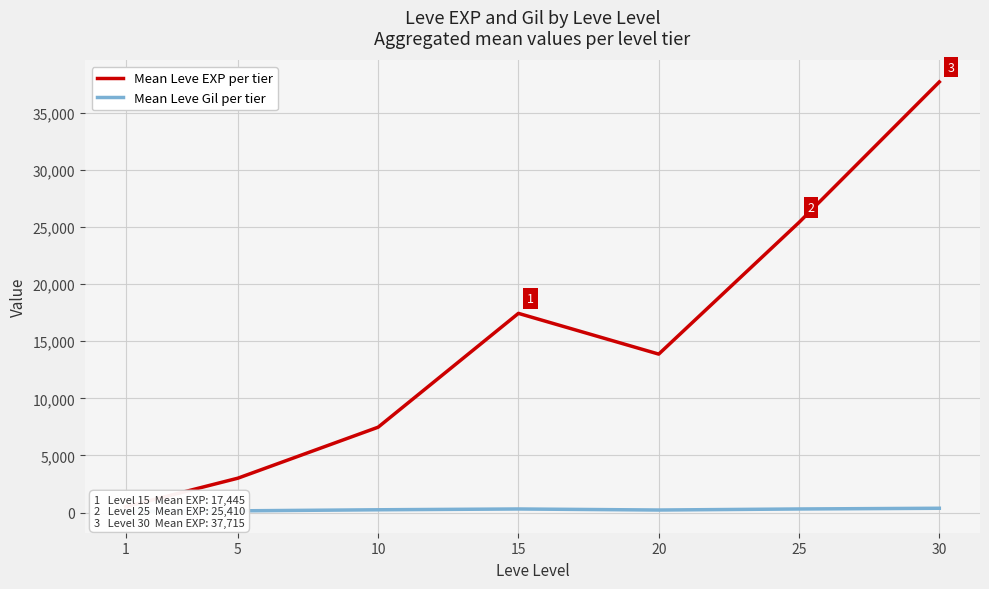

What is the minimum value for Mean Leve Gil per tier?

113.0